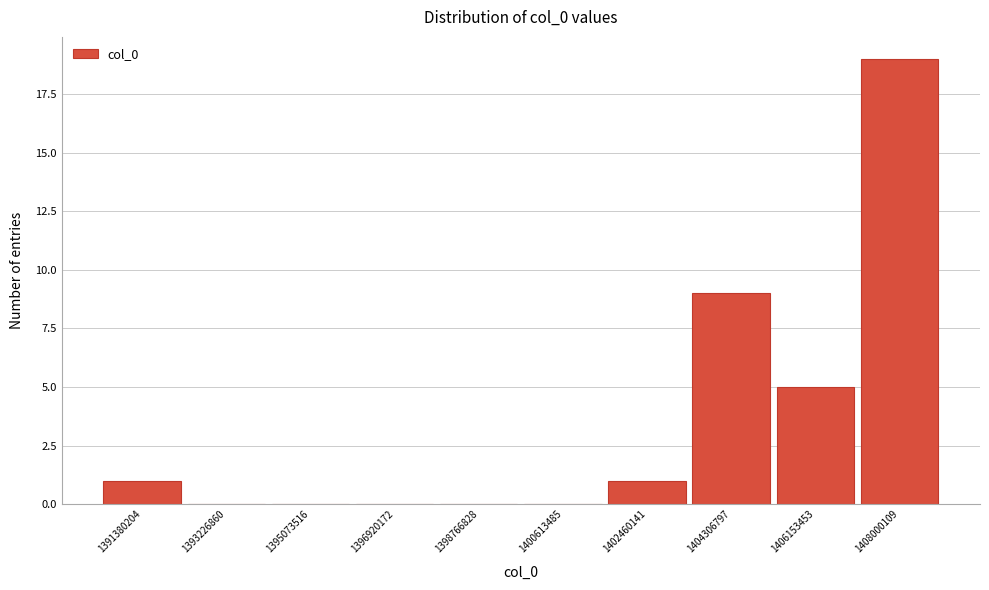

Reading left to right, what are all the values shown in this chart?

1391380204=1	1393226860=0	1395073516=0	1396920172=0	1398766828=0	1400613485=0	1402460141=1	1404306797=9	1406153453=5	1408000109=19